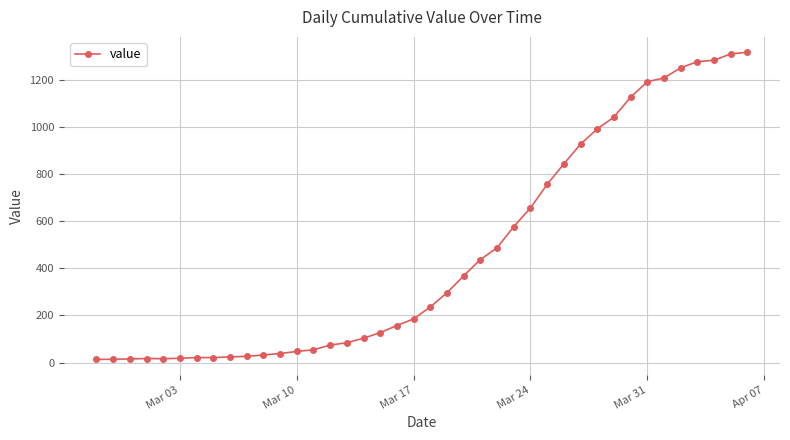

What is the difference between the maximum and minimum values?

1304